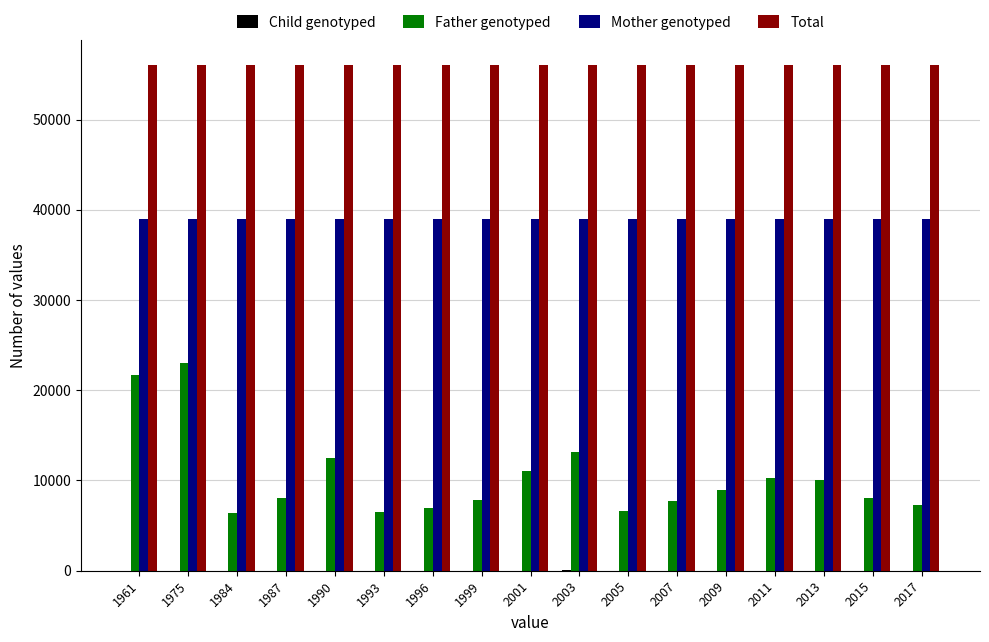

Which series has the largest range (max minus min)?

Father genotyped